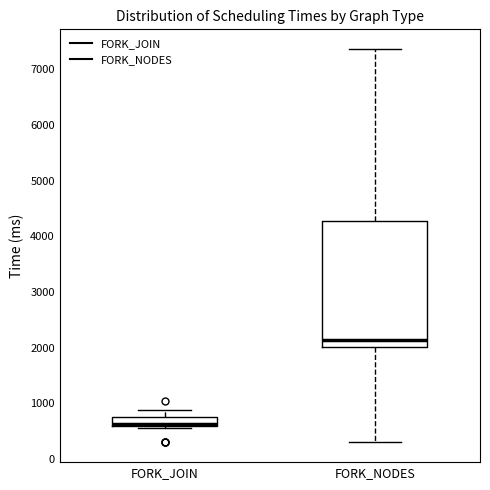

Where is the upper edge of the box for FORK_JOIN on the y-axis? The values are not printed on the chart, so give them approximately, as read against the axis.

800